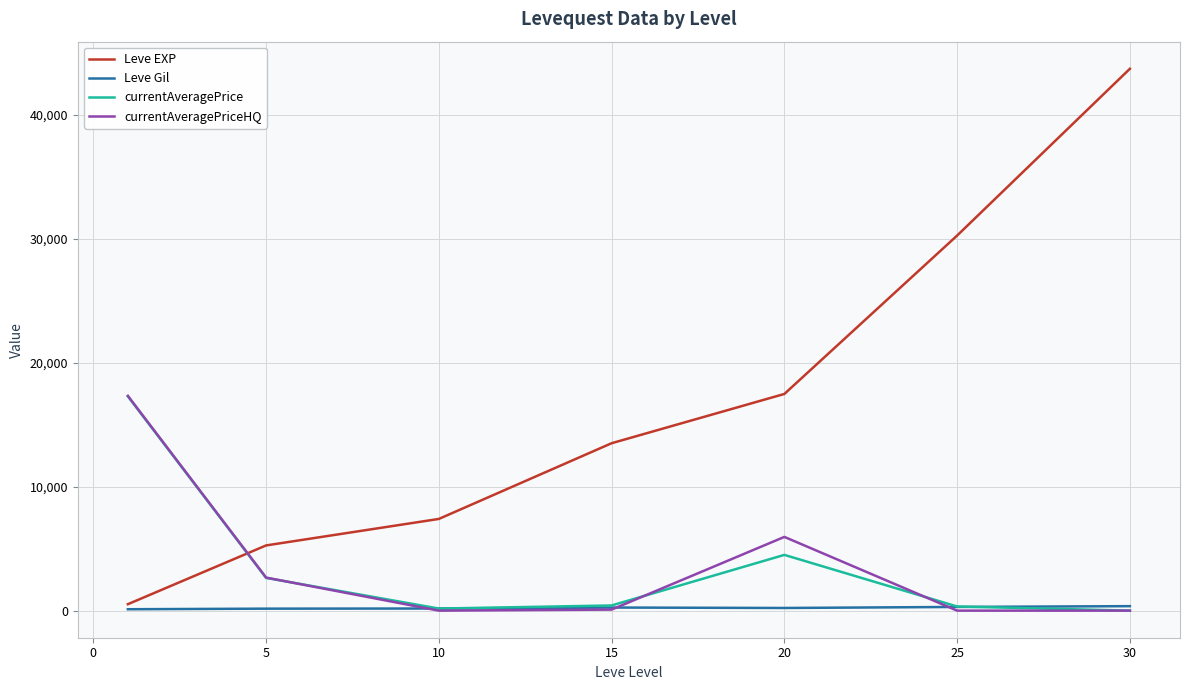

Which series has the largest total across all categories?

Leve EXP